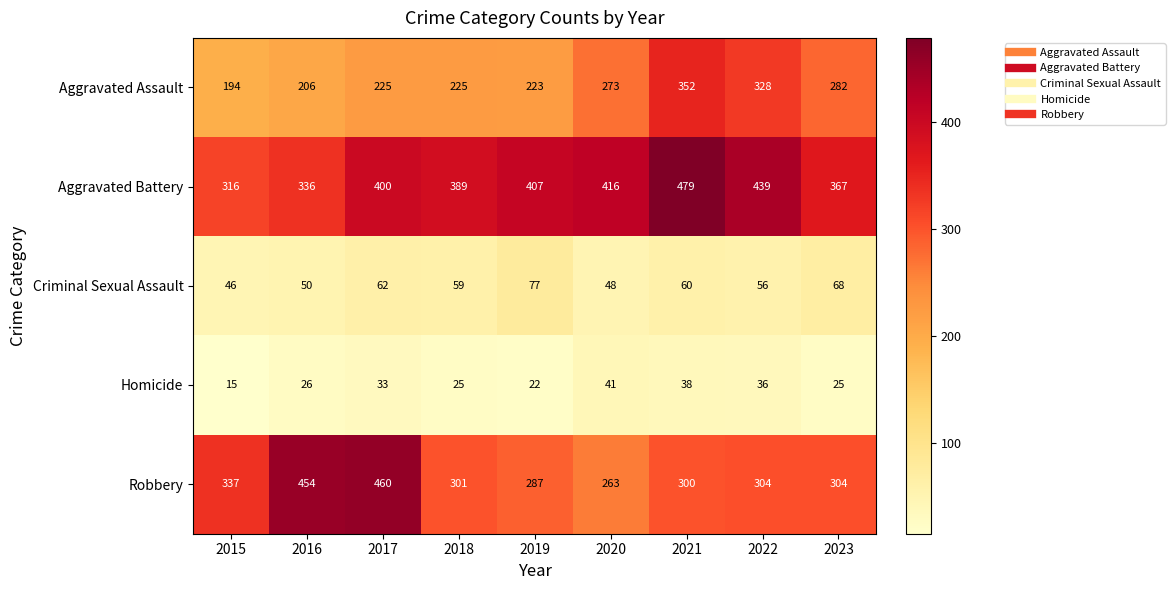

At 2015, list the series in order from smallest to largest.

Homicide, Criminal Sexual Assault, Aggravated Assault, Aggravated Battery, Robbery